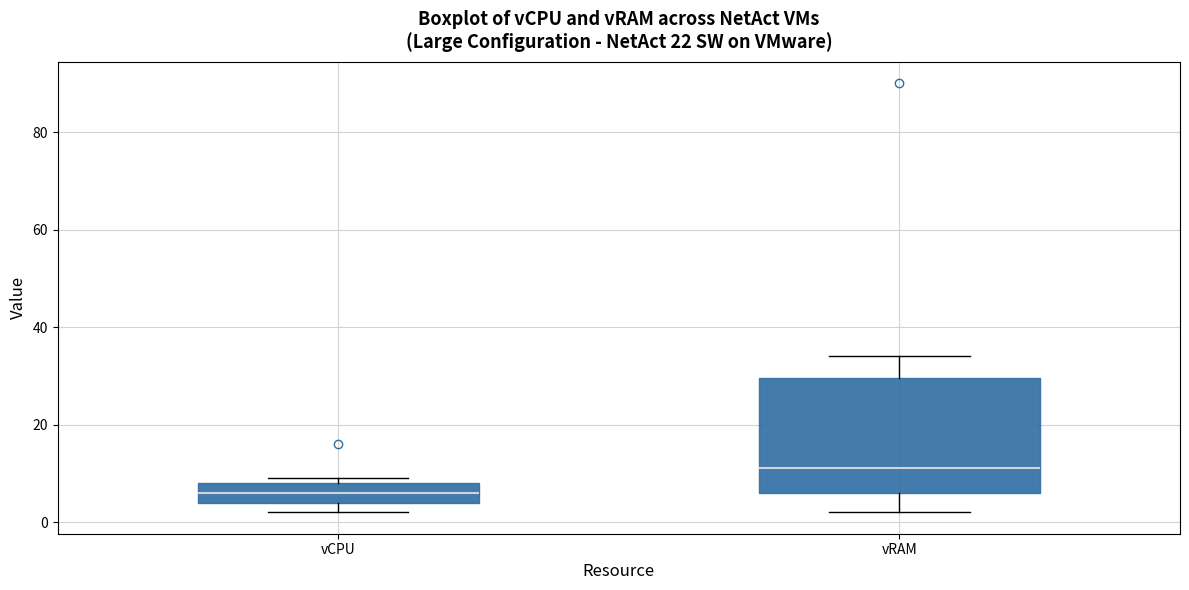

Reading left to right, read every box against the y-axis: the position of its median line, the range the box covers, and the ends of its whiskers. The values are not printed on the chart, so give them approximately, as read against the axis.

vCPU: median 6, box 4 to 8, whiskers 2 to 10
vRAM: median 12, box 6 to 30, whiskers 2 to 34